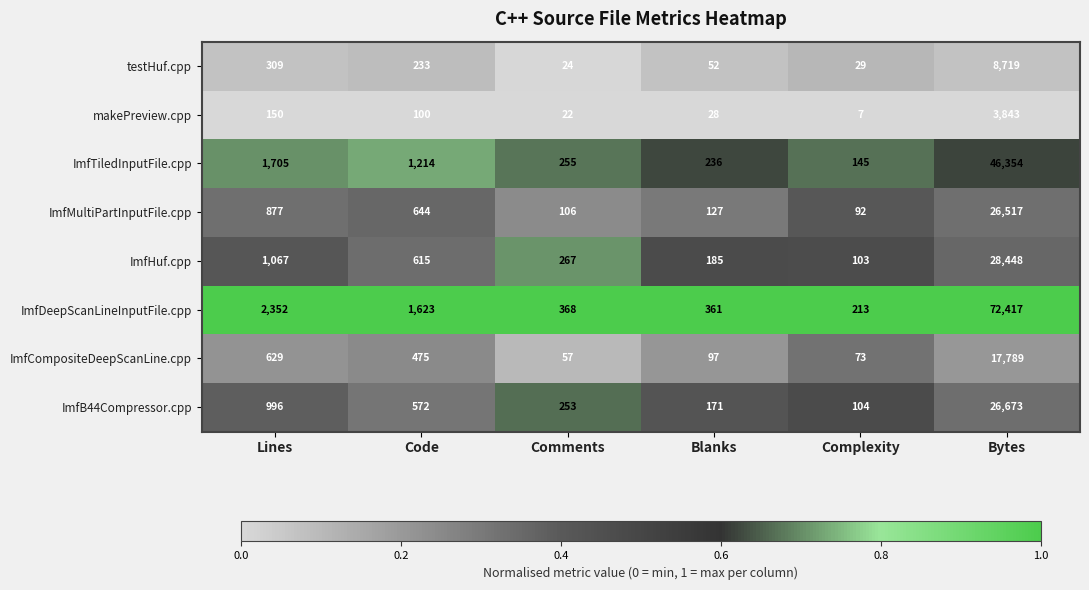

What is the difference between the highest and lowest values at Bytes?

68574